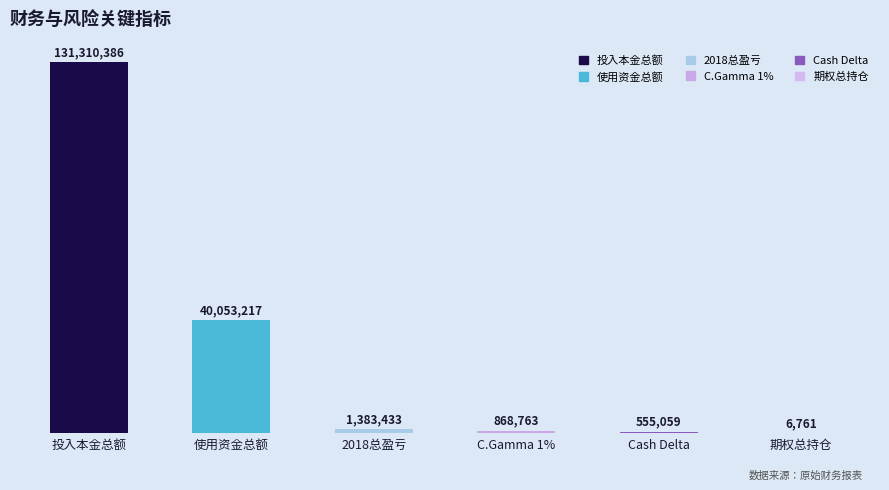

Which category has the highest value across all series?

投入本金总额